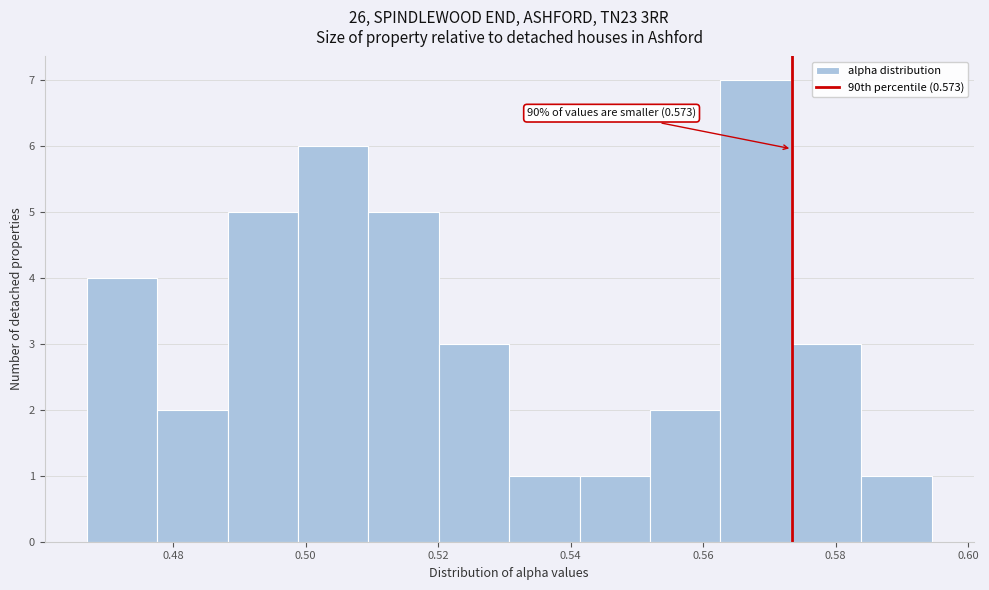

Which range on the x-axis has the tallest bar?

0.562 to 0.574